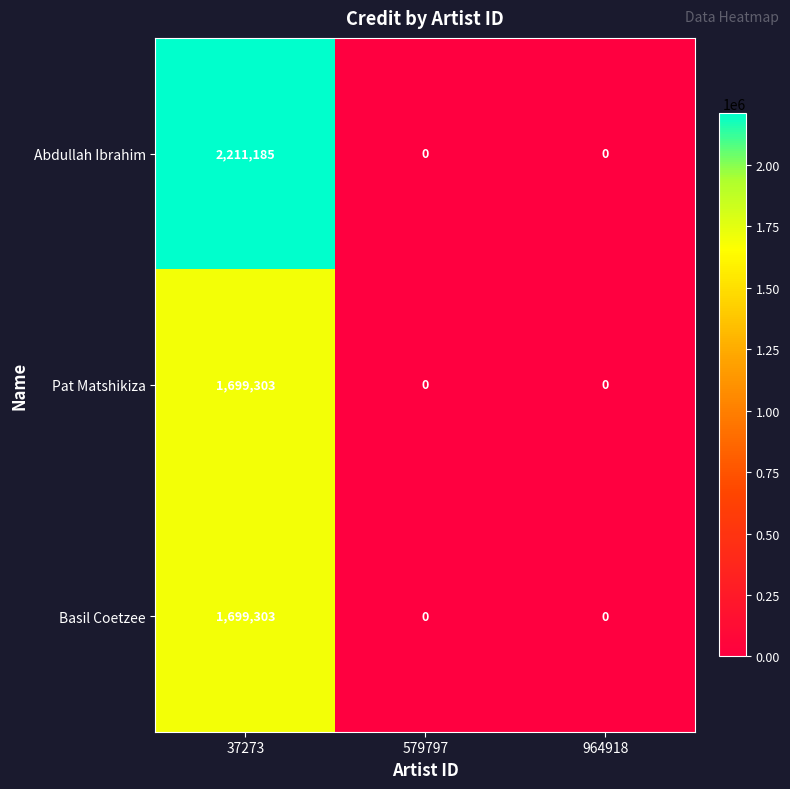

How many categories are shown in the chart?

3